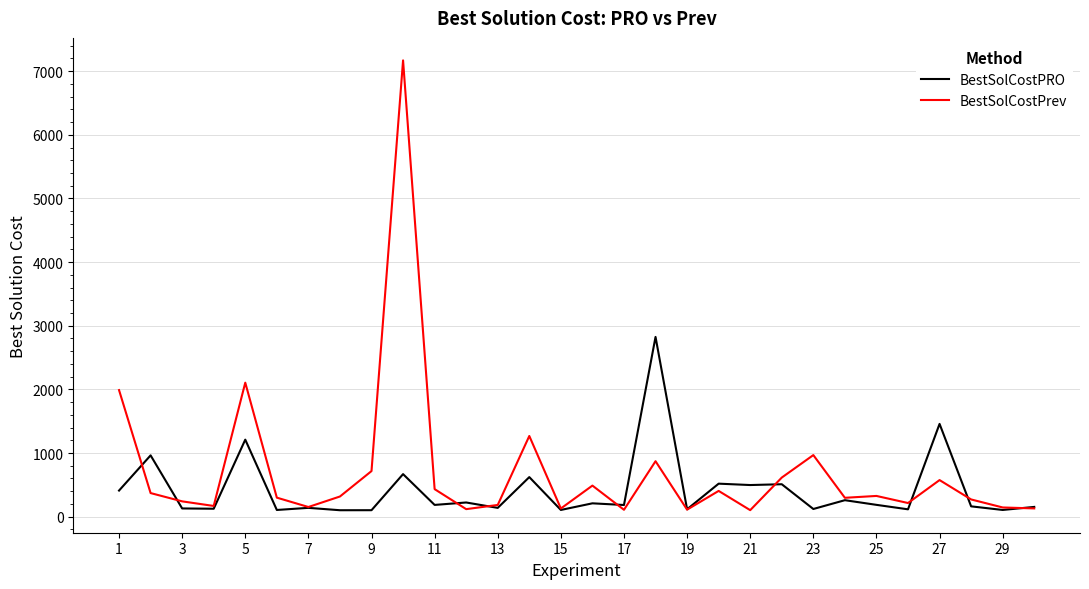

Rank the series by their maximum value, from lowest to highest.

BestSolCostPRO, BestSolCostPrev